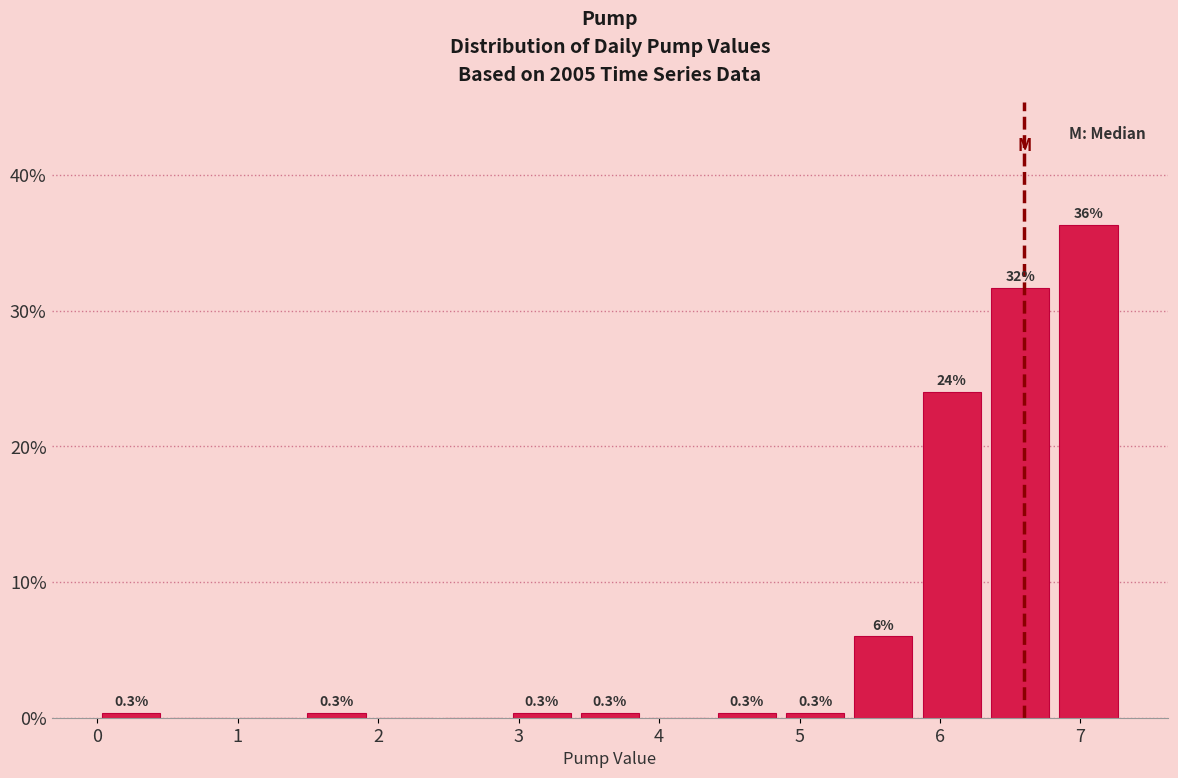

Which range on the x-axis has the tallest bar?

6.8 to 7.3